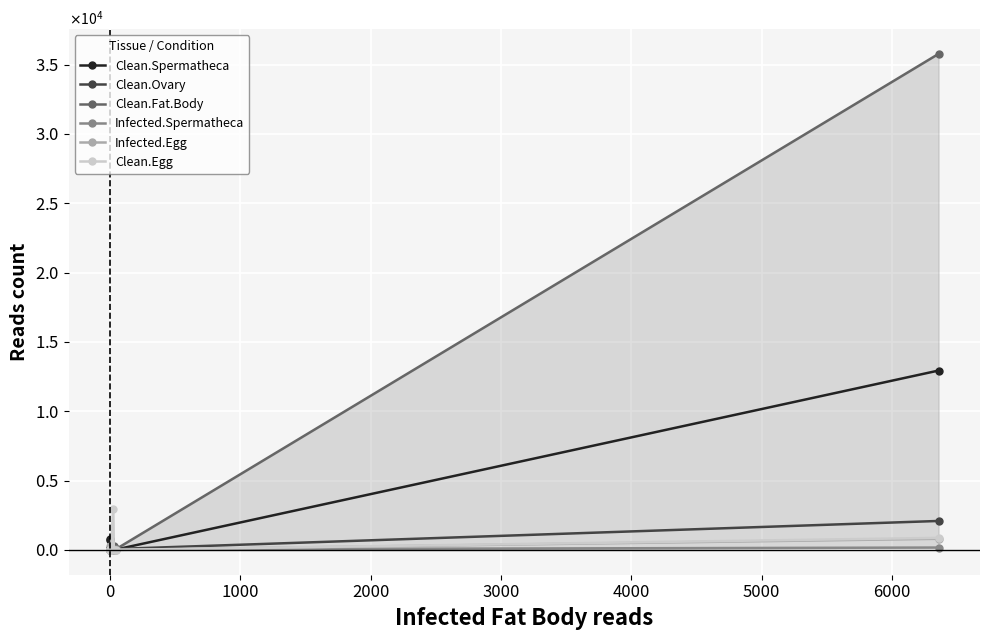

What position from the right is 0?

14